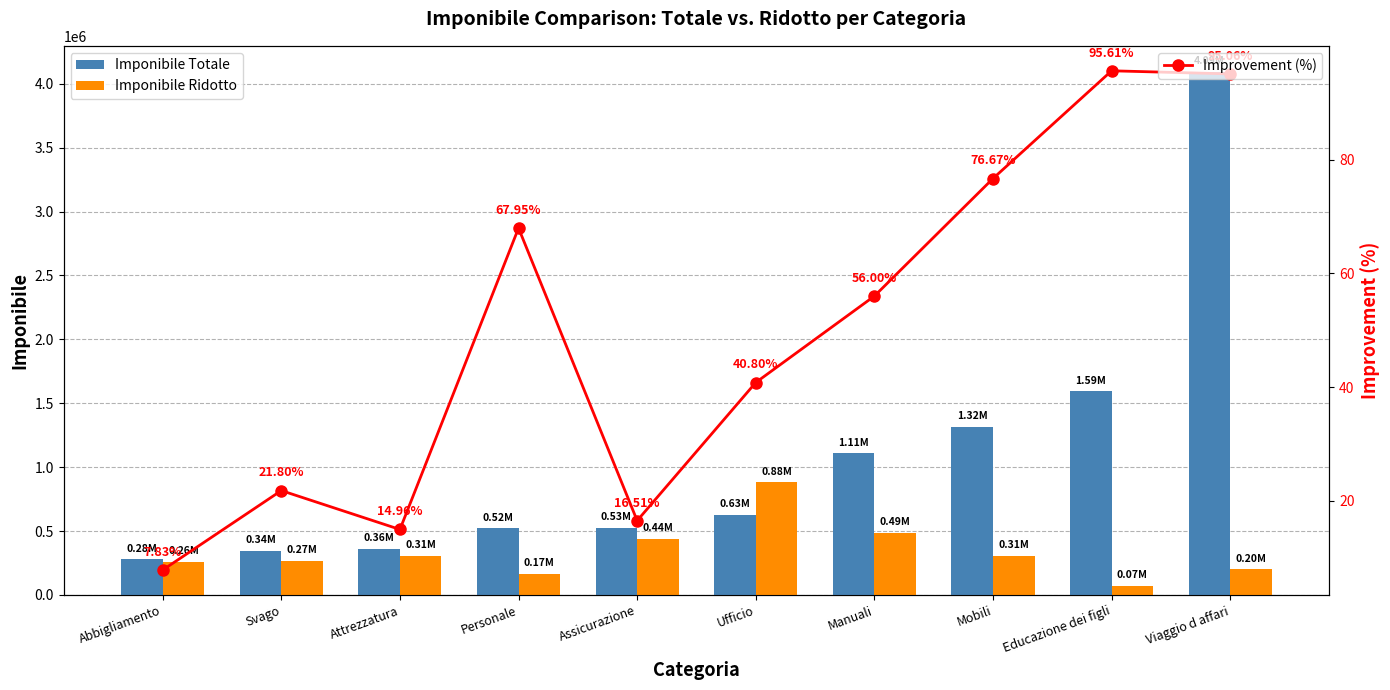

Rank the series by their average value, from lowest to highest.

Improvement (%), Imponibile Ridotto, Imponibile Totale